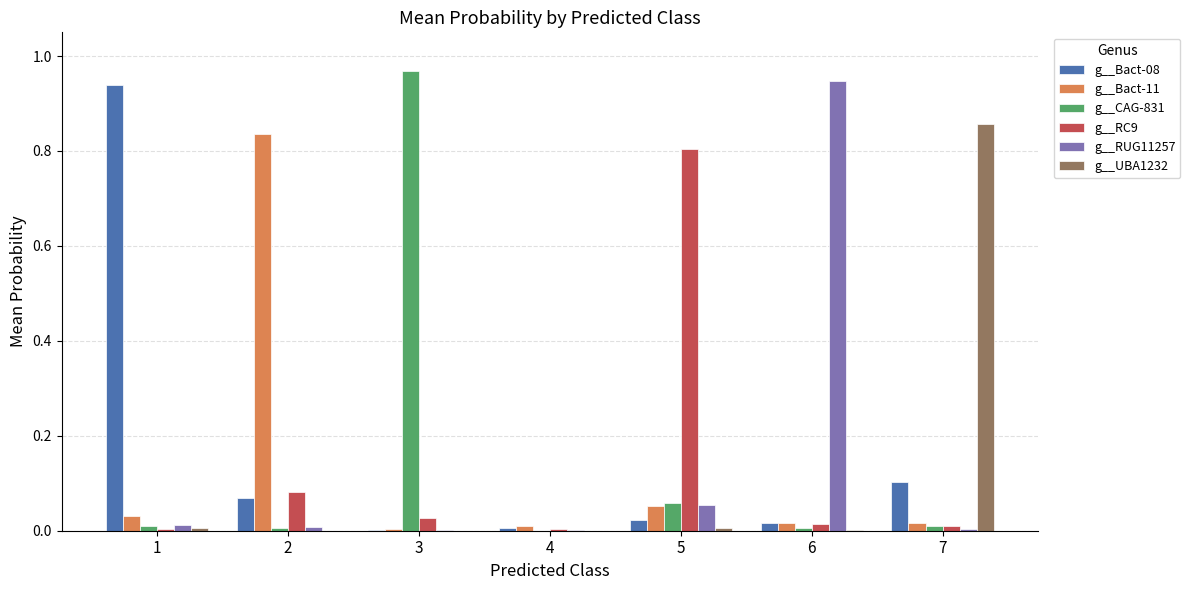

True or false: g__Bact-08 has a value of 0.1 at 7.

True